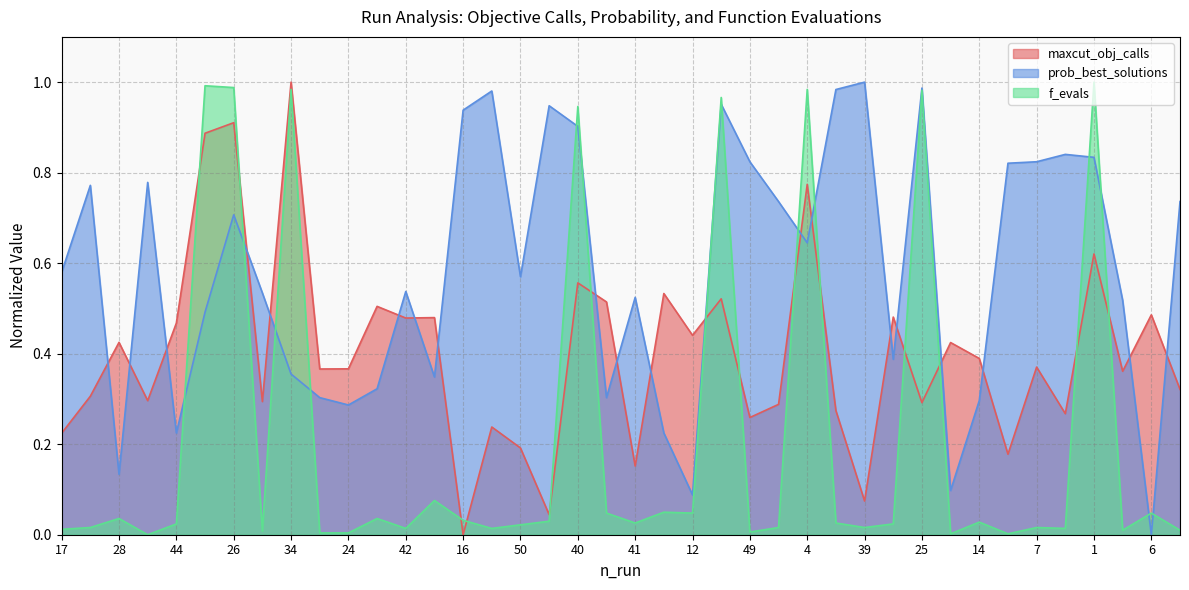

List the labels in order of f_evals value, smallest first.

23, 9, 47, 48, 24, 49, 10, 27, 3, 17, 42, 19, 35, 13, 31, 39, 7, 50, 44, 43, 41, 45, 14, 2, 16, 28, 46, 30, 12, 6, 32, 11, 40, 22, 25, 34, 4, 26, 8, 1